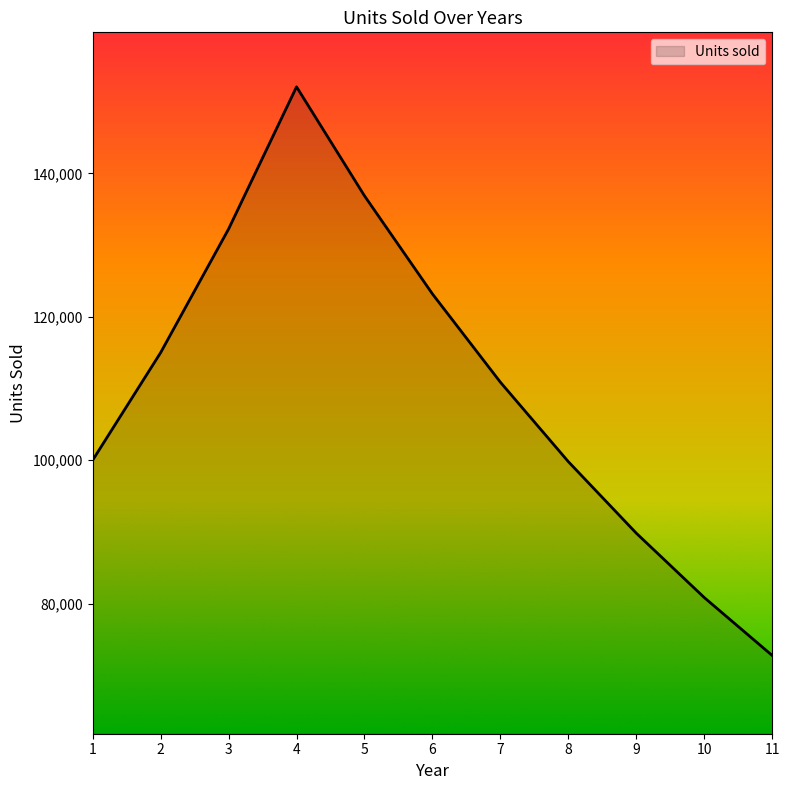

How many lines are shown in the chart?

1